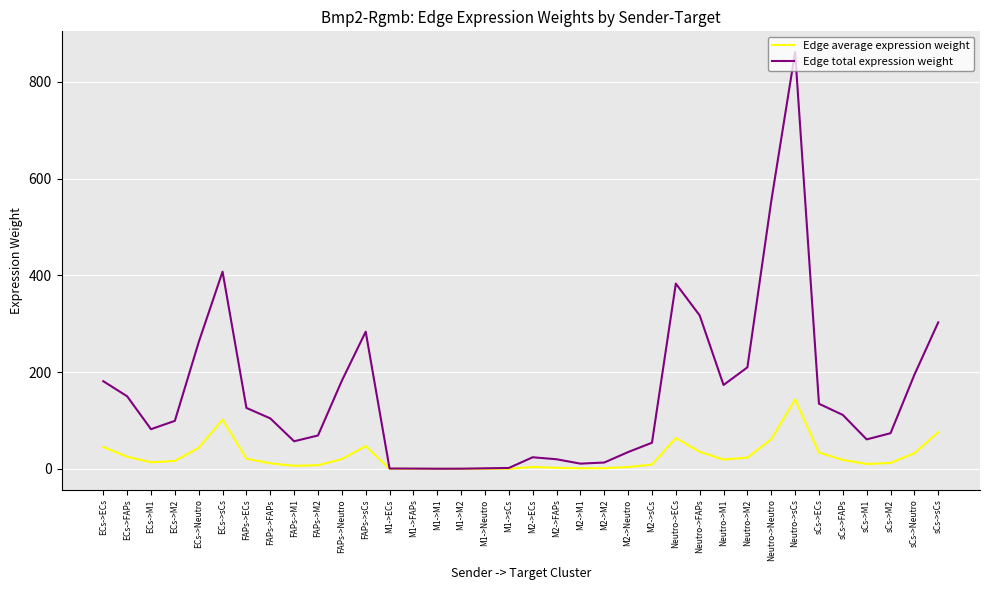

What position from the left is M2->ECs?

19